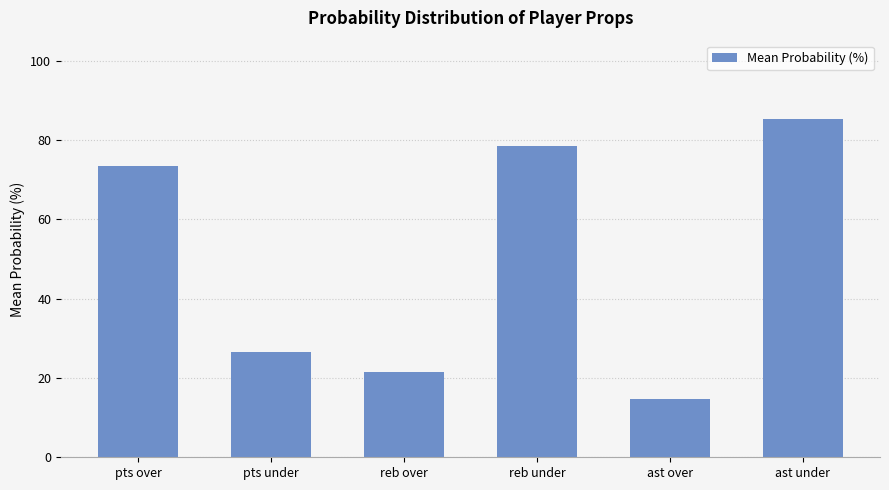

At which label does the data first exceed 73?

pts over